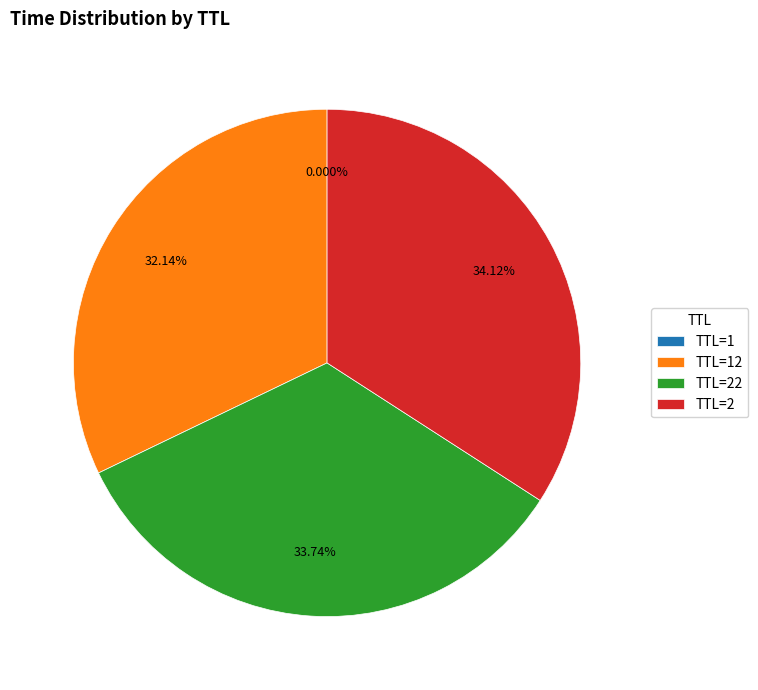

Does any single category account for the majority?

No